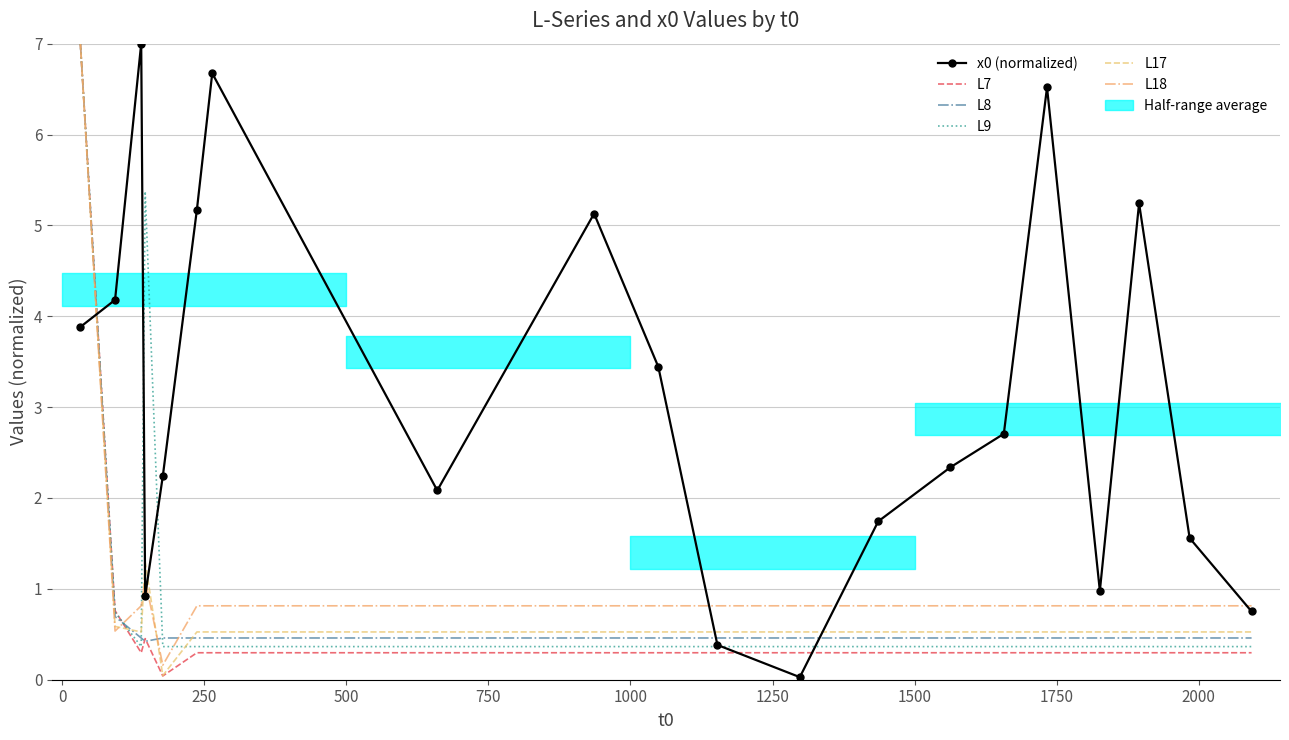

Rank the series by their maximum value, from highest to lowest.

x0 (normalized), L7, L8, L9, L17, L18